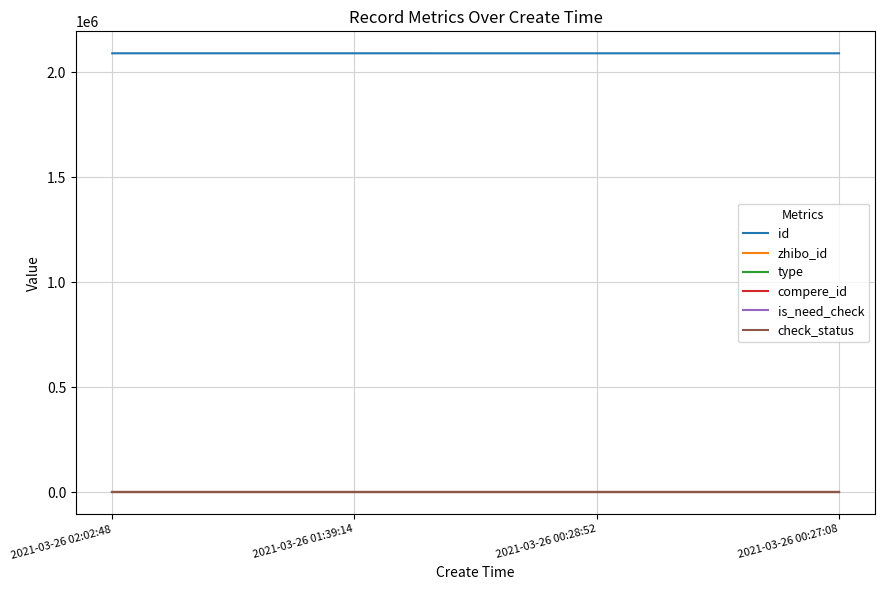

True or false: type has a value of 0 at 2021-03-26 00:28:52.

True